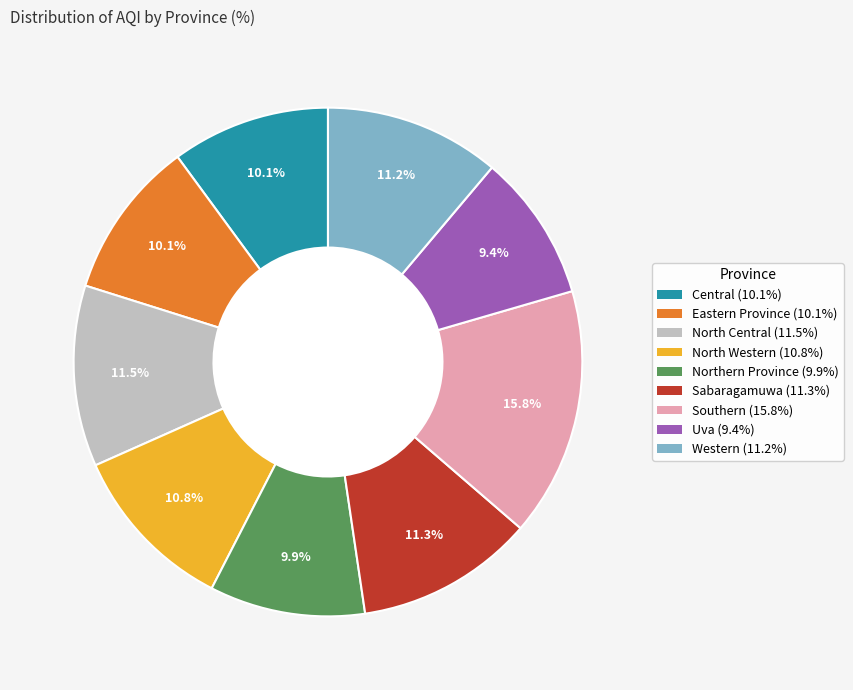

What is the total percentage of North Central and Northern Province?

21.4%